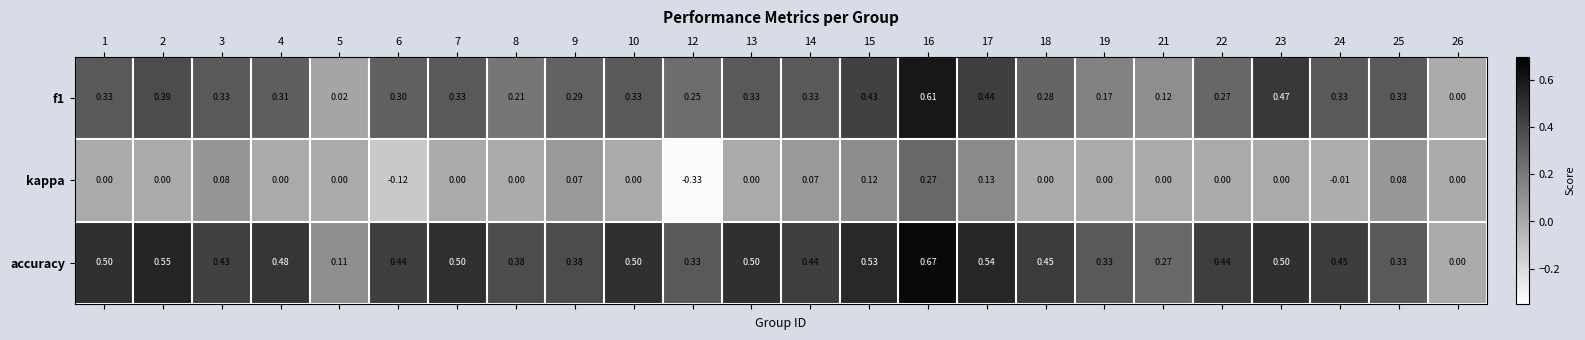

Which series has the largest range (max minus min)?

accuracy